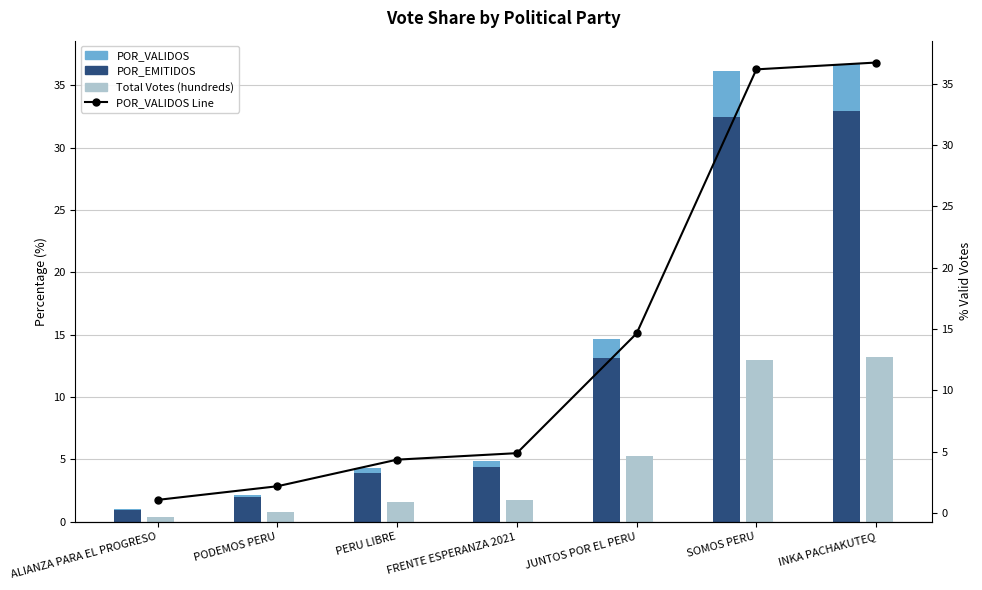

At which category does the chart reach its peak across all series?

INKA PACHAKUTEQ